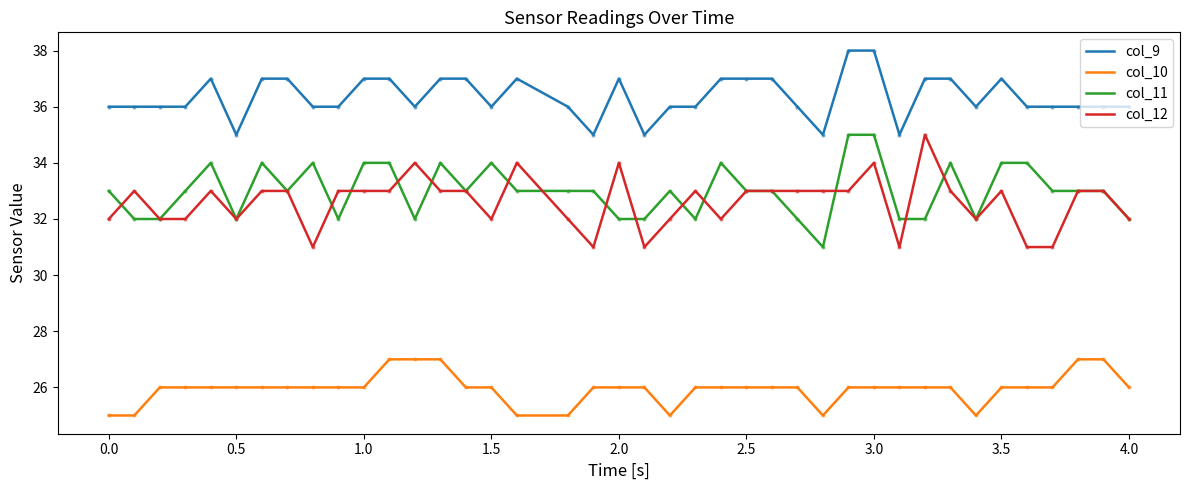

What is the highest value of the col_9 series?

38